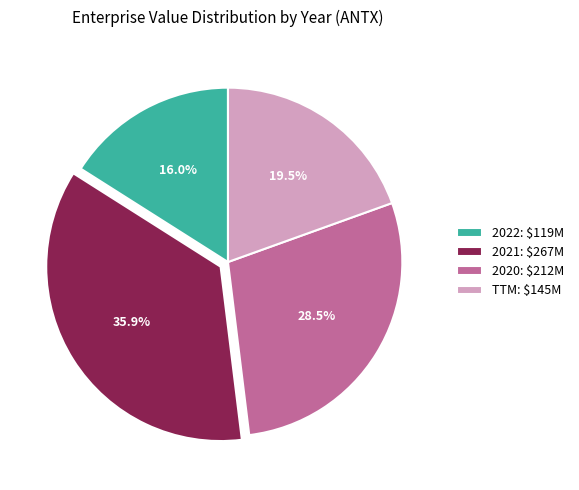

Approximately how many times larger is the value at 2022 compared to 2020?

0.6